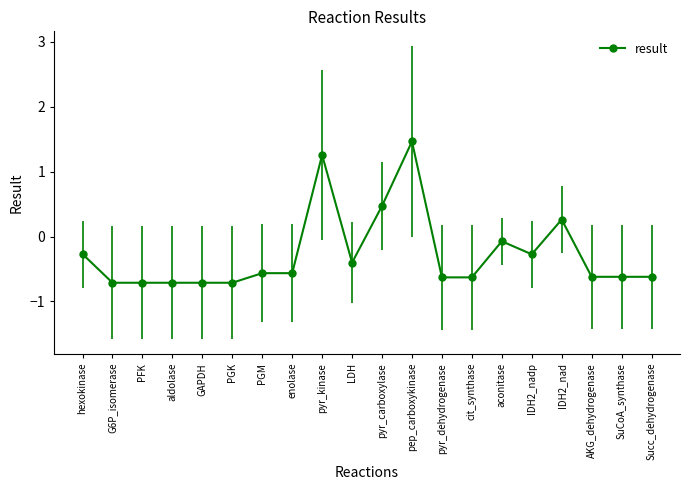

How many values exceed 0?

4